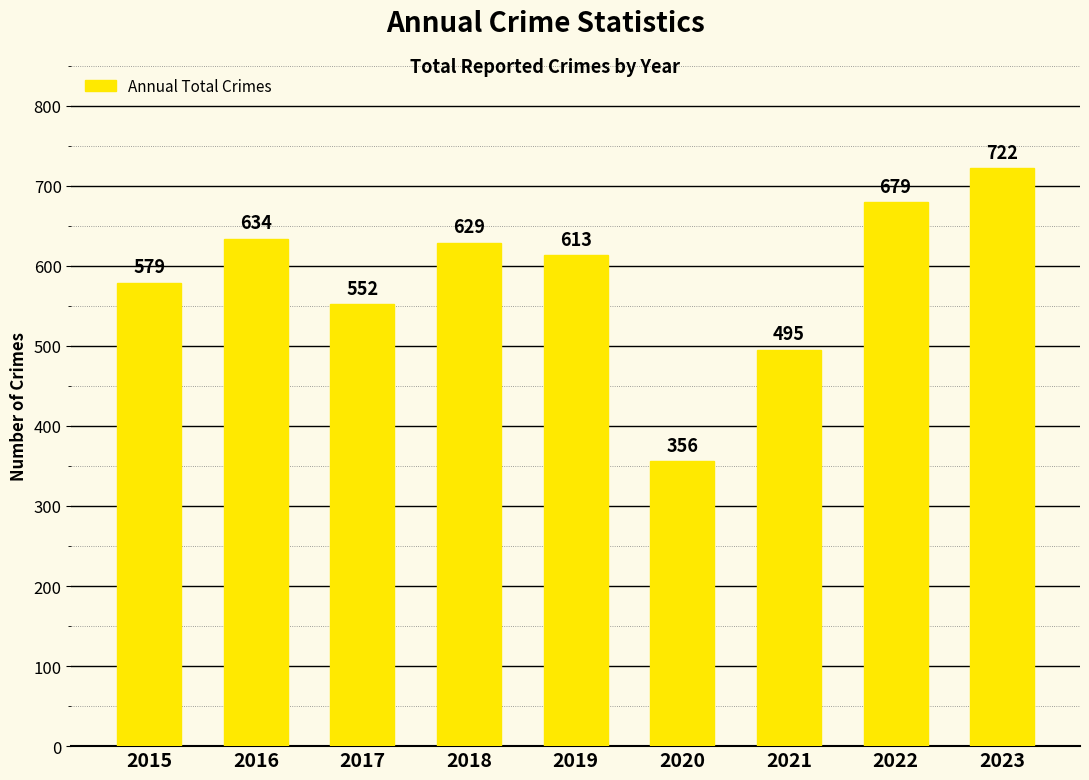

List the labels in order of value, smallest first.

2020, 2021, 2017, 2015, 2019, 2018, 2016, 2022, 2023